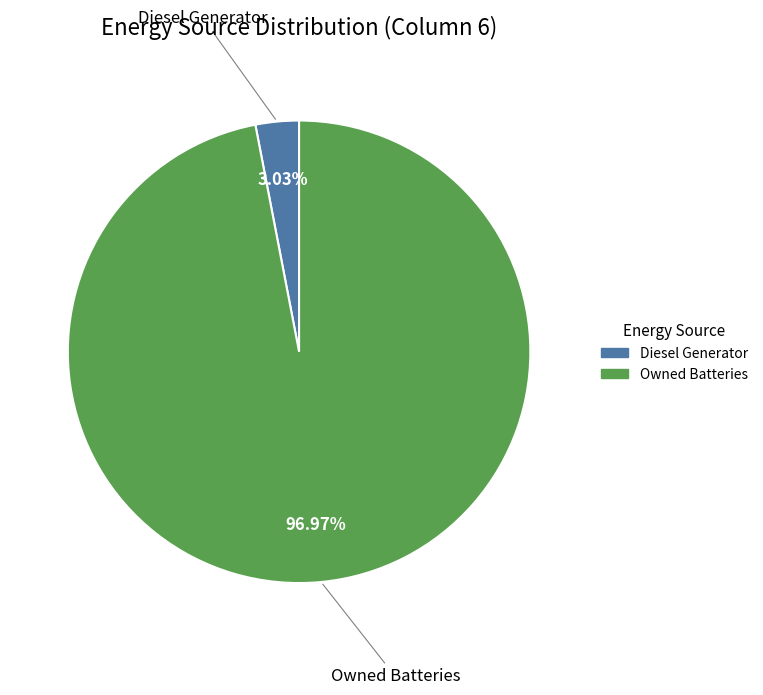

Is there a majority slice in this chart?

Yes